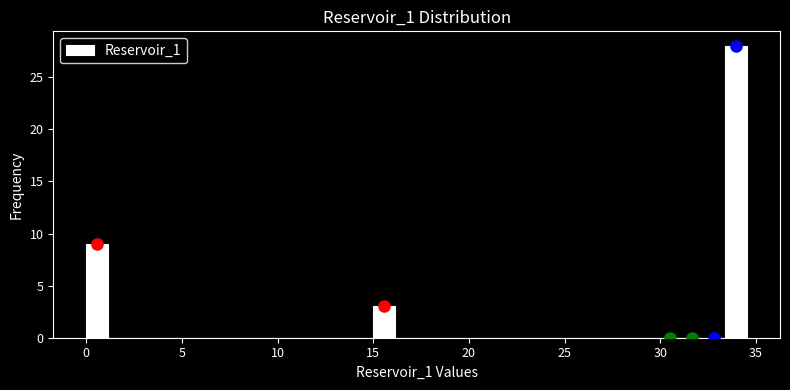

Read against the x-axis, roughly where is the centre of the tallest bar?

34.0